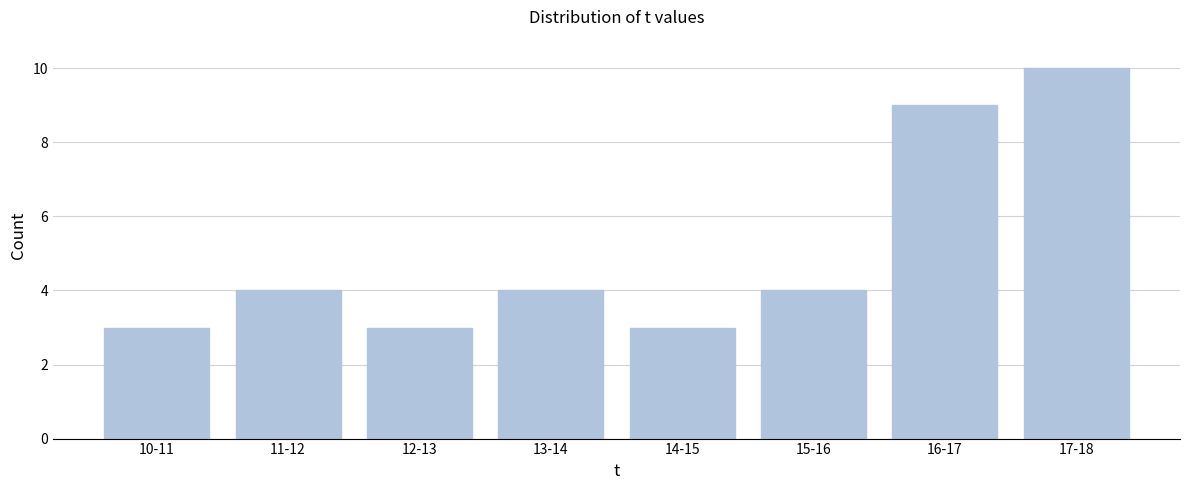

Reading right to left, what are all the values shown in this chart?

17-18=10	16-17=9	15-16=4	14-15=3	13-14=4	12-13=3	11-12=4	10-11=3